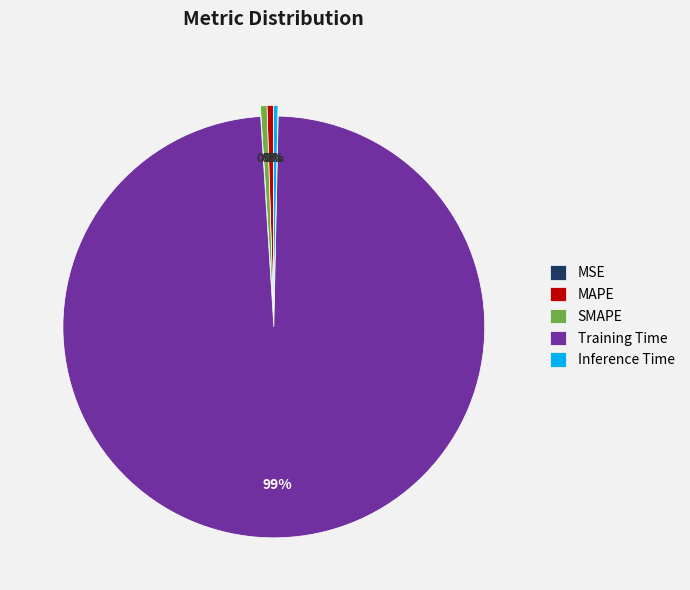

Which category has the biggest portion of the pie?

Training Time